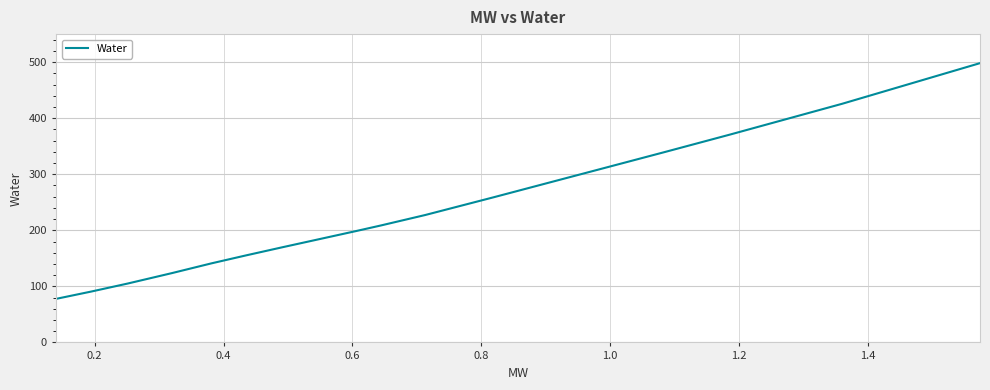

How many lines are shown in the chart?

1